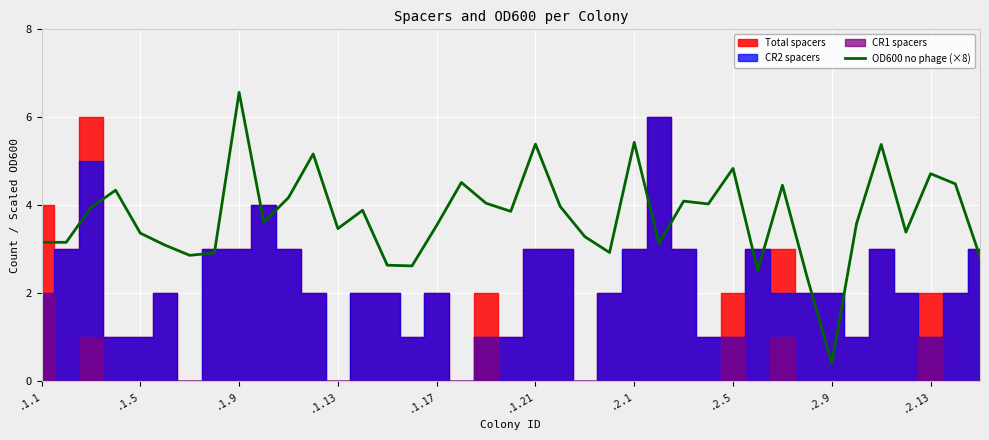

What is the lowest value of the OD600 no phage (×8) series?

0.4